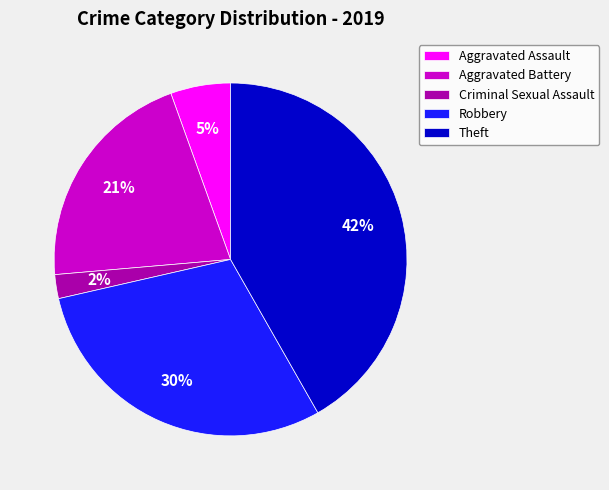

Is there any slice that represents more than half of the pie?

No